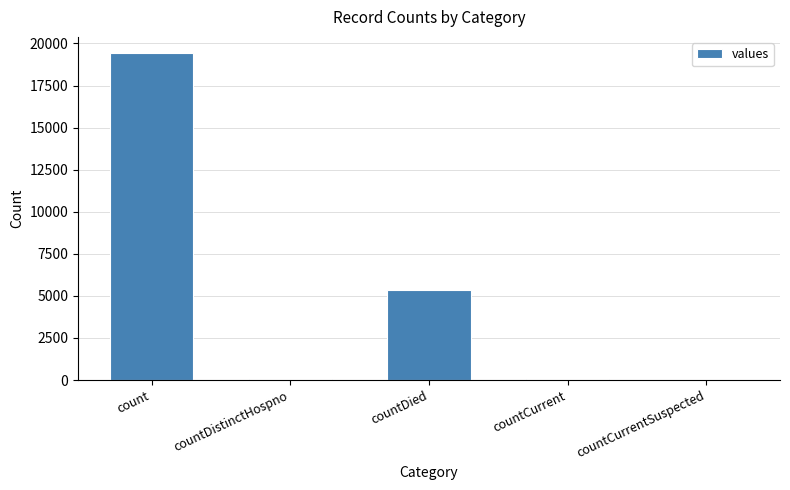

Approximately how many times larger is the value at count compared to countDied?

3.6